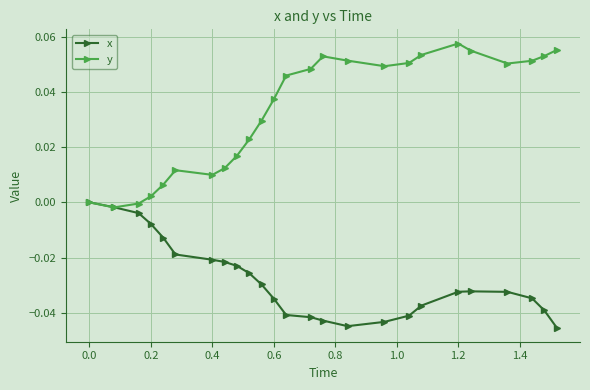

Rank the series by their maximum value, from highest to lowest.

y, x